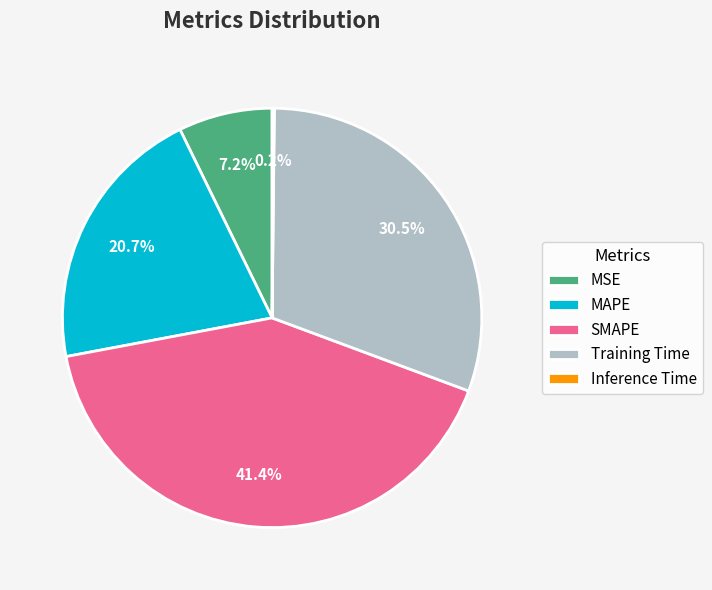

The MAPE slice represents 12% of the pie. True or false?

False